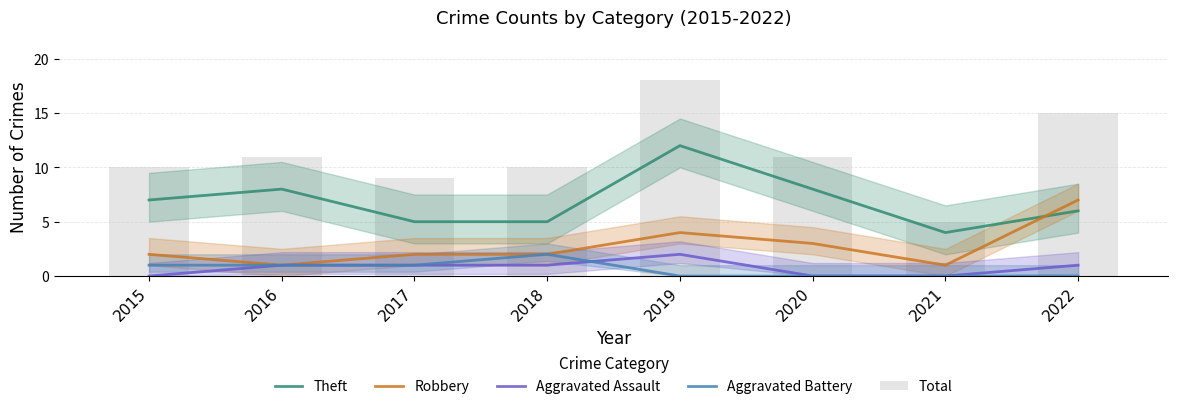

What is the maximum value for Aggravated Battery?

2